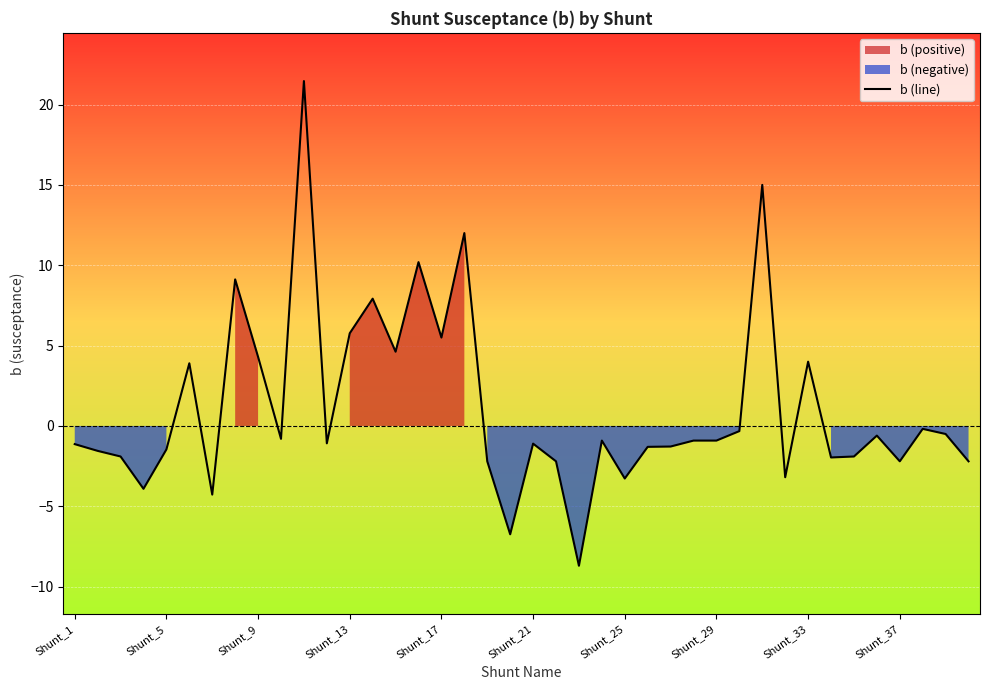

How many positive values are there?

12